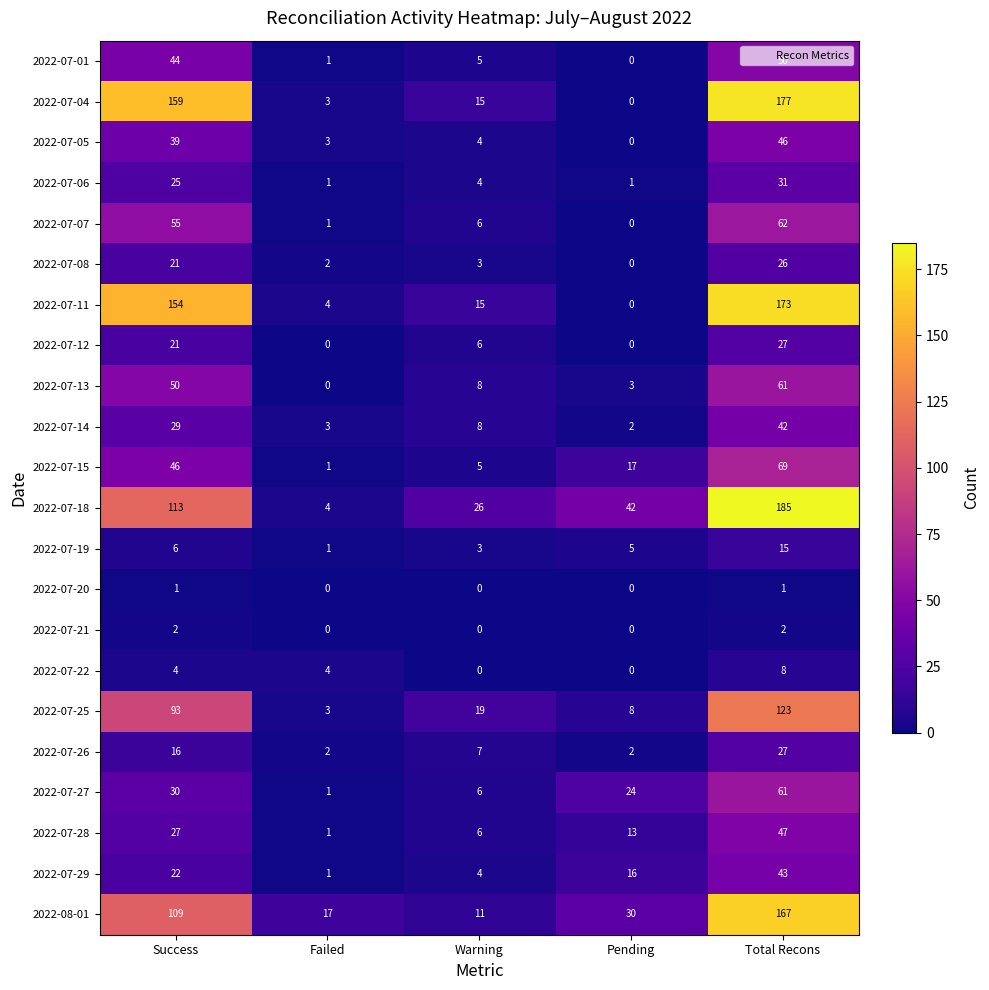

True or false: 2022-07-11 has a value of 0 at Pending.

True